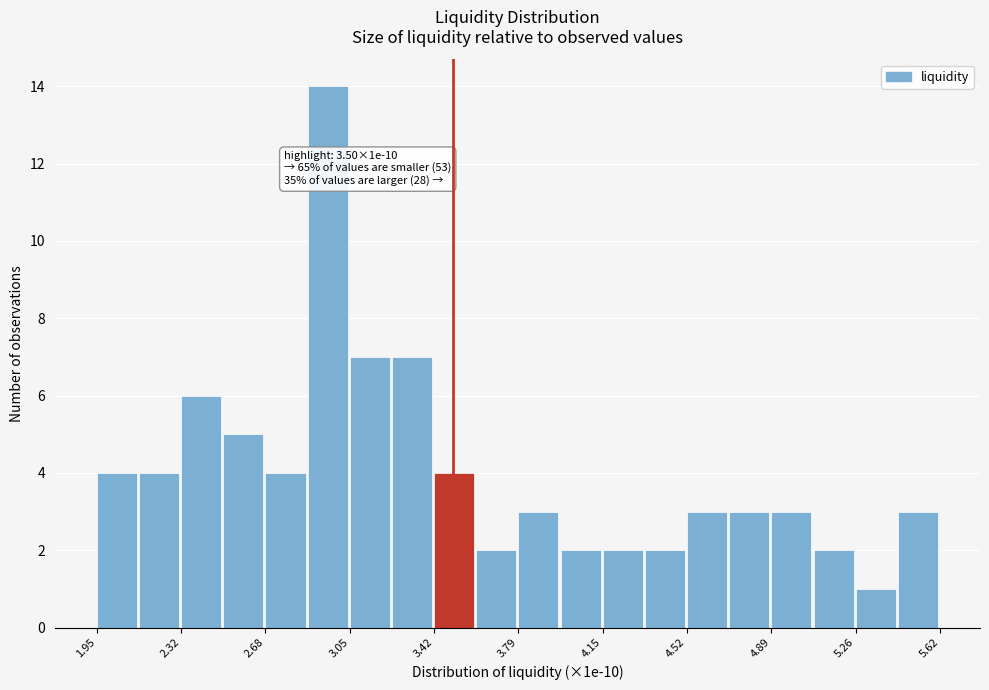

Around what value on the x-axis is the tallest bar? Give the approximate position of its centre, as read against the axis.

2.95